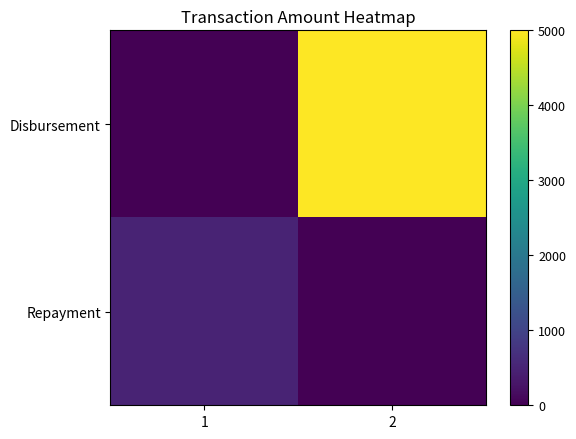

Reading left to right, transcribe all the data shown in this chart.

Disbursement: 1=0	2=5000
Repayment: 1=500	2=0